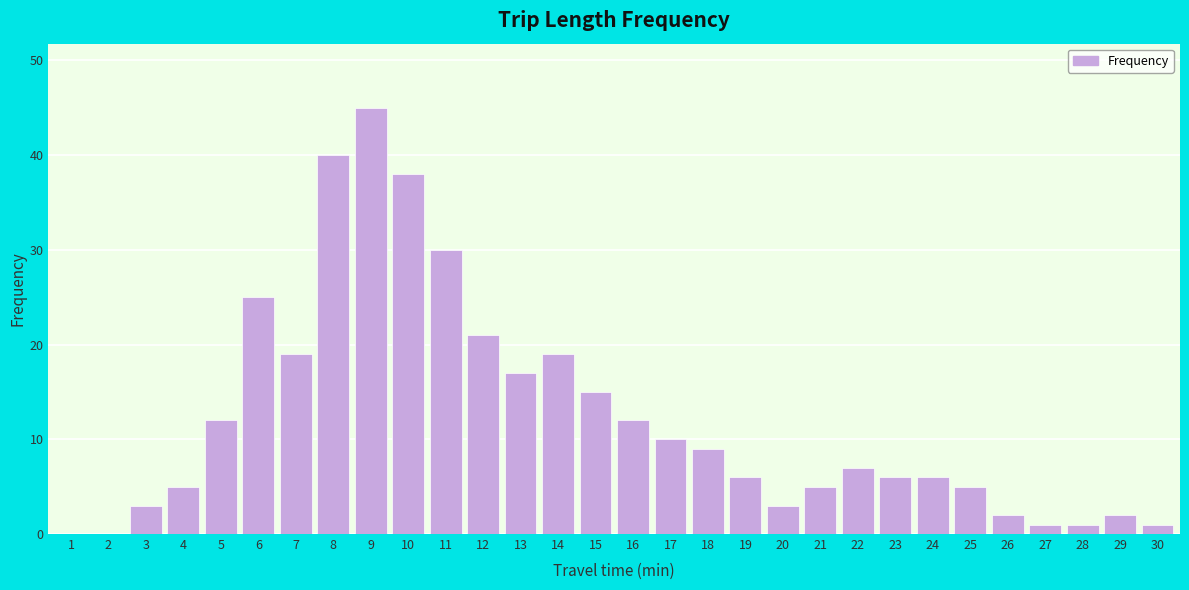

Reading right to left, transcribe all the data shown in this chart.

30=1	29=2	28=1	27=1	26=2	25=5	24=6	23=6	22=7	21=5	20=3	19=6	18=9	17=10	16=12	15=15	14=19	13=17	12=21	11=30	10=38	9=45	8=40	7=19	6=25	5=12	4=5	3=3	2=0	1=0